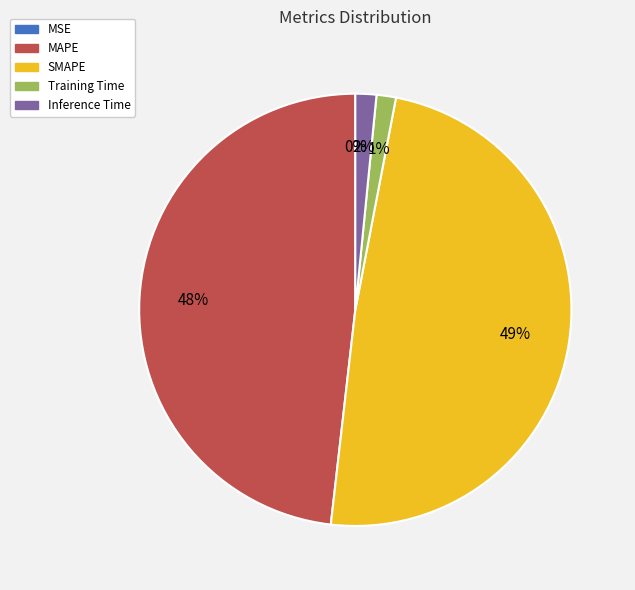

To the nearest percent, what percentage of the pie is MAPE?

48%